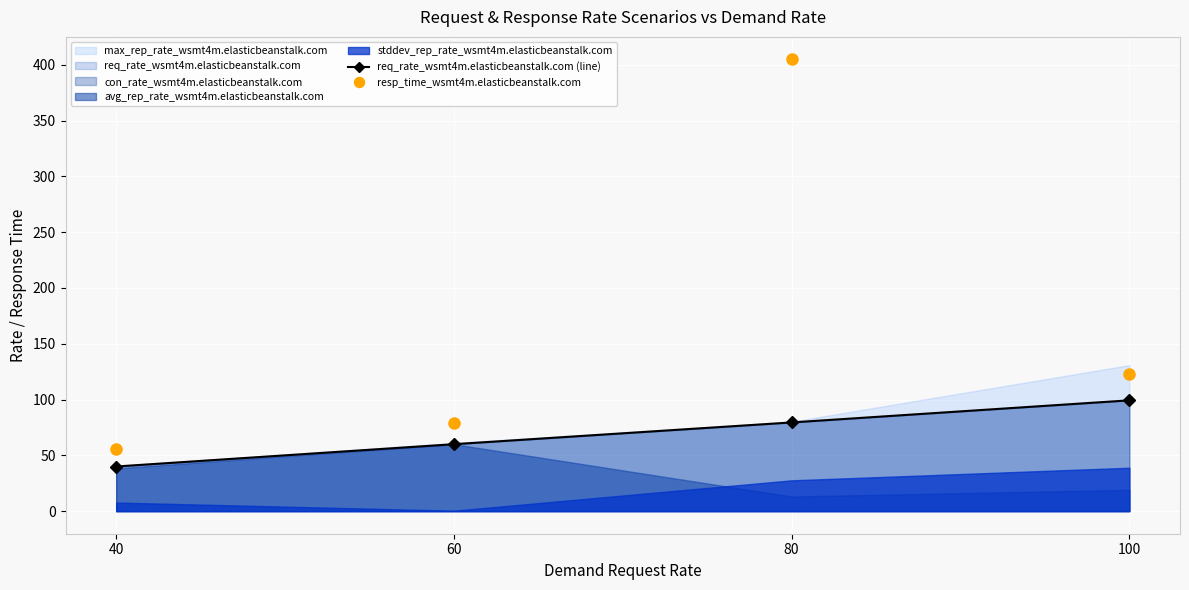

Which series has the largest total across all categories?

resp_time_wsmt4m.elasticbeanstalk.com